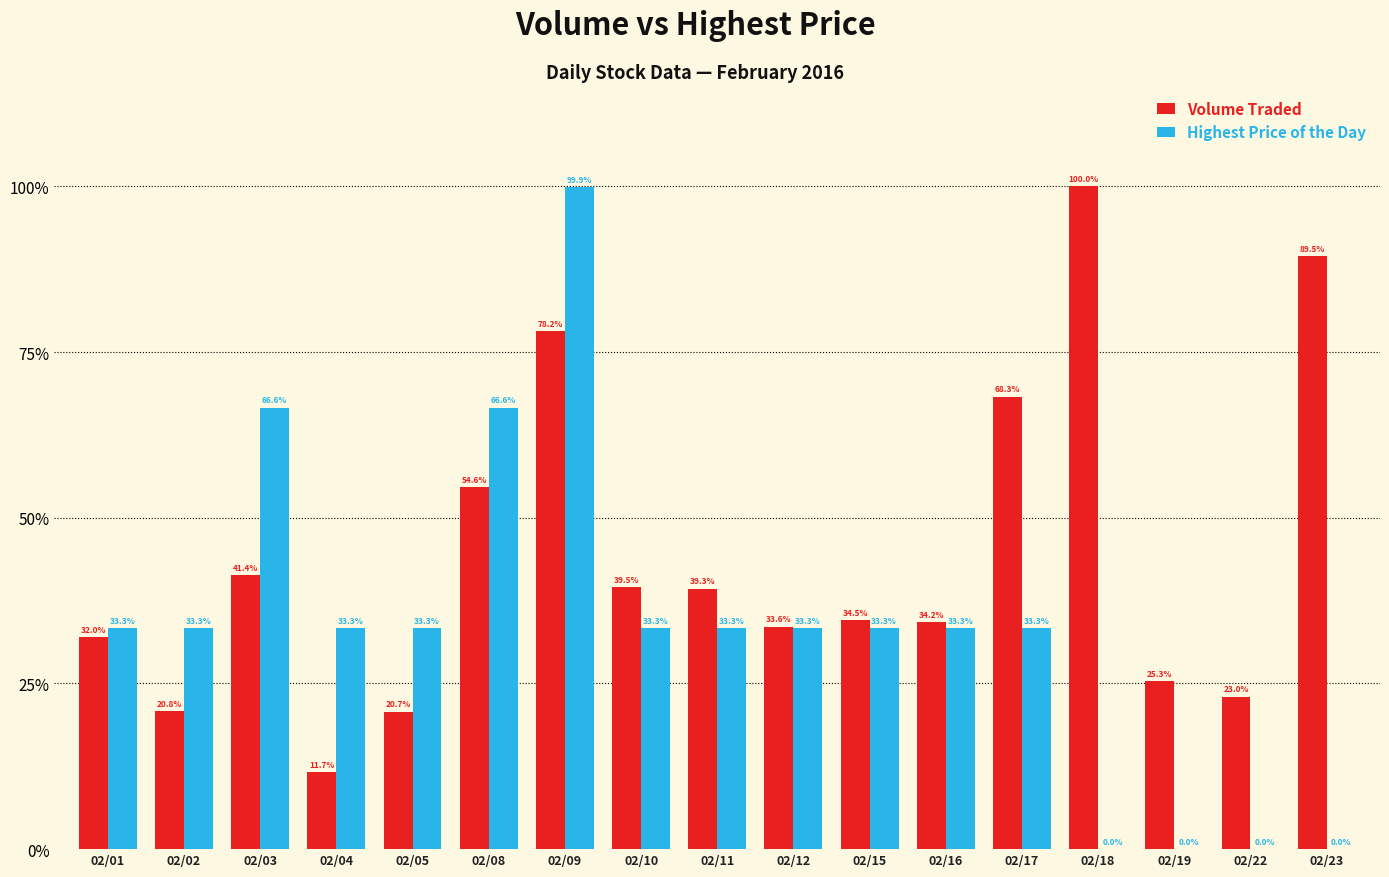

Does the chart contain stacked bars?

No